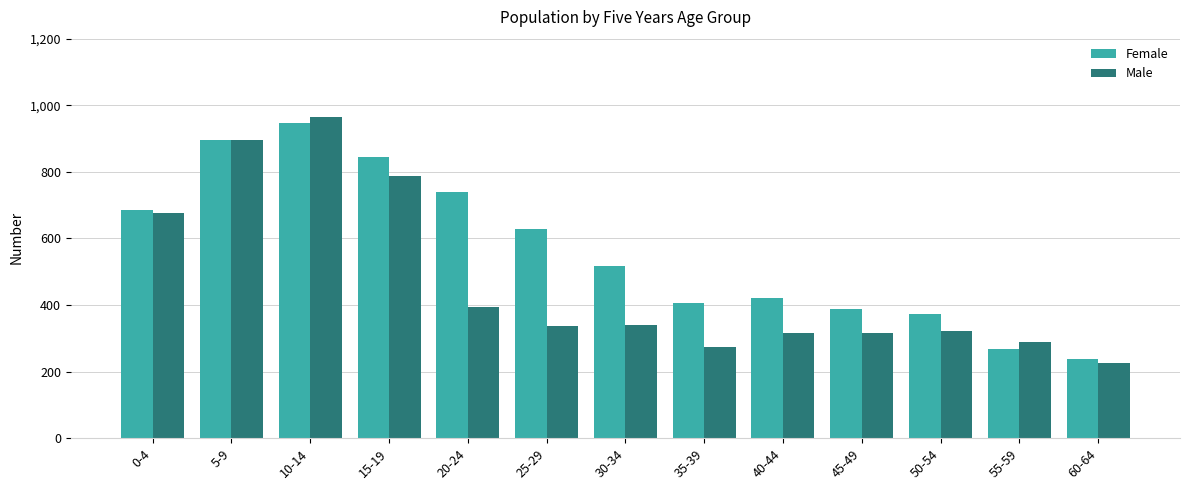

Which series has the largest total across all categories?

Female